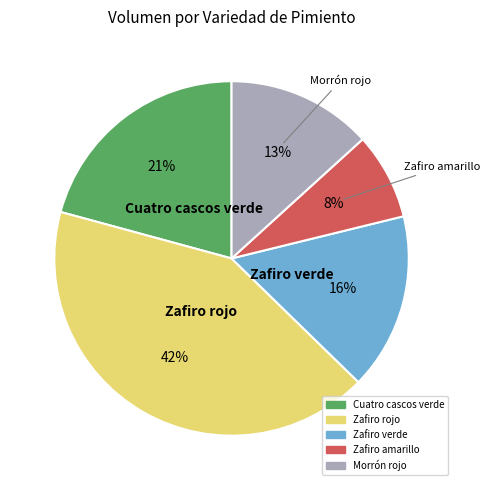

Rank the categories by value from lowest to highest.

Zafiro amarillo, Morrón rojo, Zafiro verde, Cuatro cascos verde, Zafiro rojo